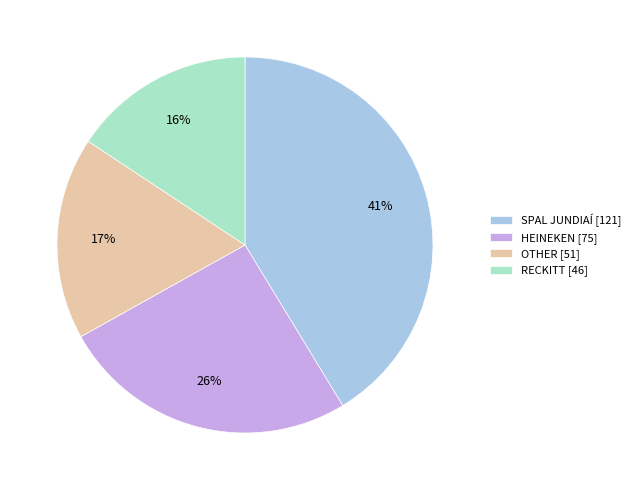

How many segments does this pie chart have?

4